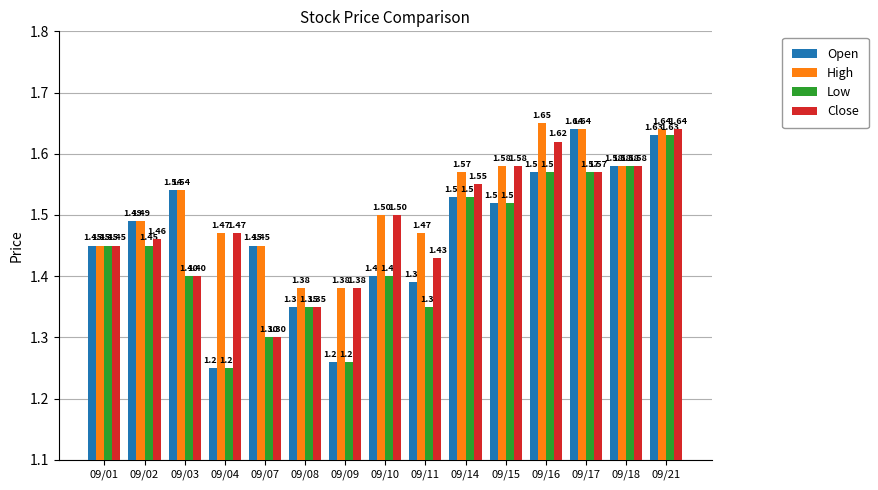

True or false: Low has a value of 1.3 at 09/09.

True